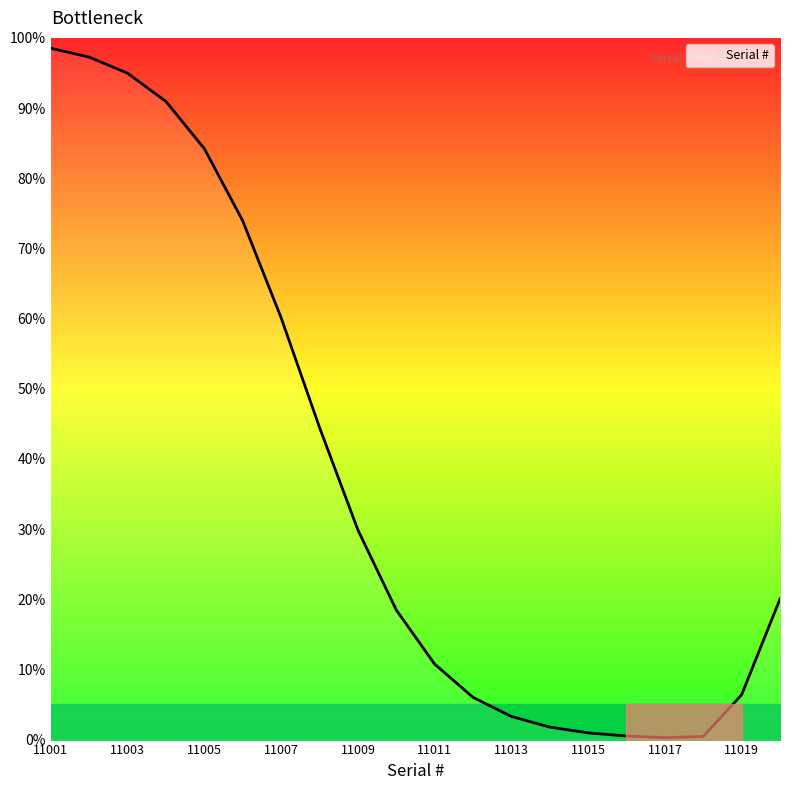

The value of Serial # at 11003 is 95.0. True or false?

True